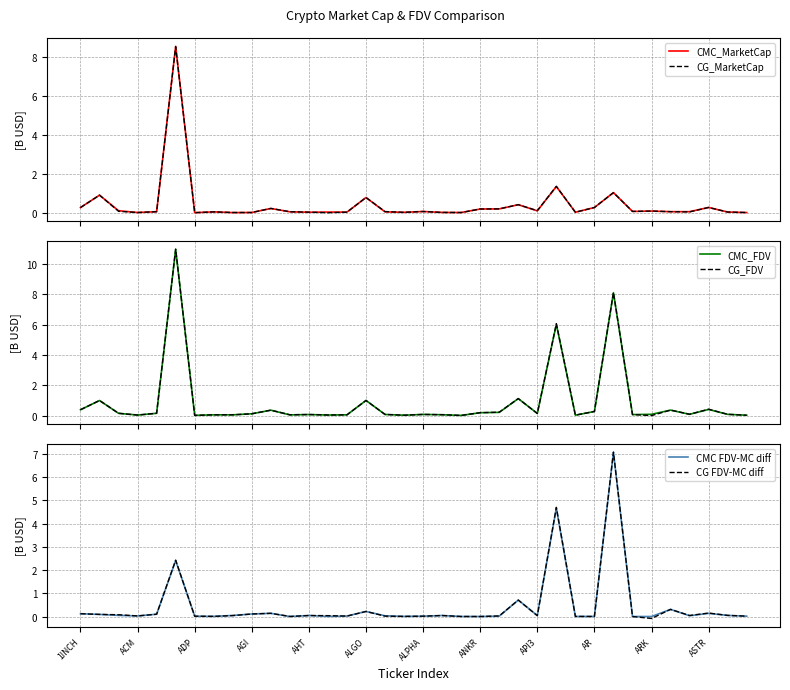

What is the maximum value for CG_MarketCap?

8.5